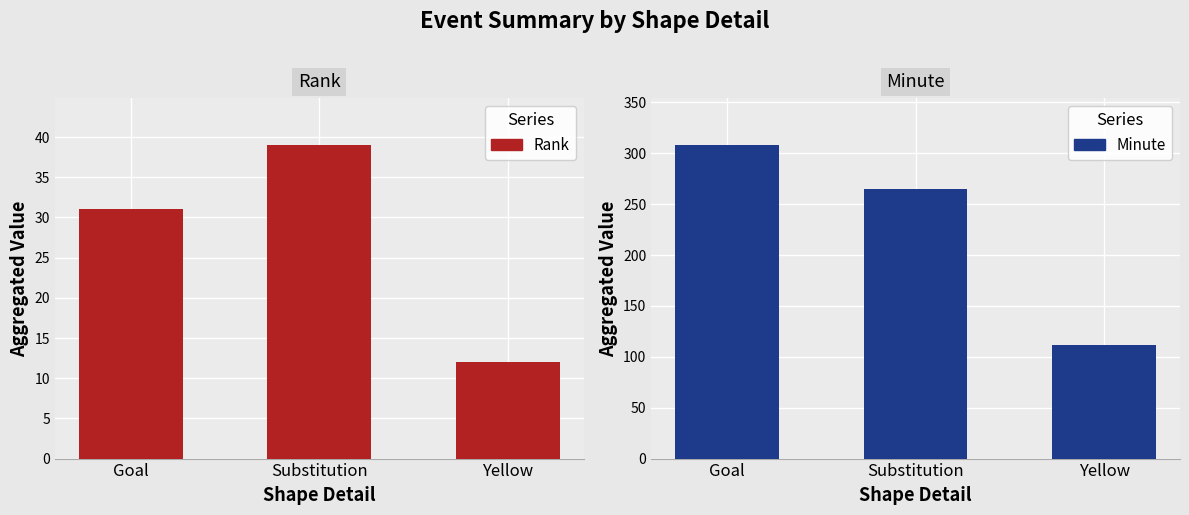

Count the number of categories in the chart.

3